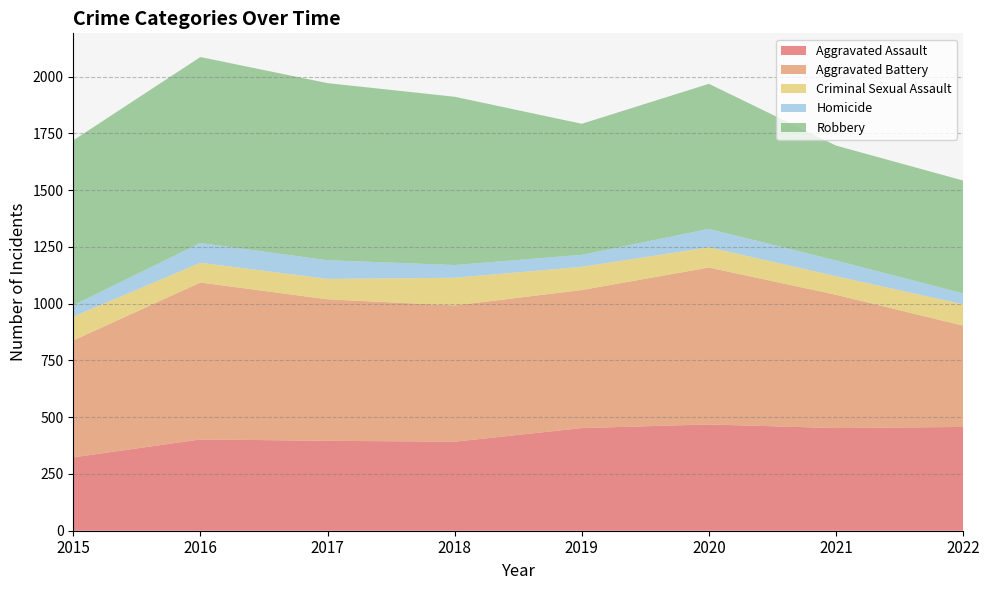

Reading left to right, what are all the values shown in this chart?

Aggravated Assault: 2015=323	2016=402	2017=396	2018=392	2019=452	2020=468	2021=452	2022=457
Aggravated Battery: 2015=515	2016=691	2017=623	2018=600	2019=608	2020=691	2021=587	2022=446
Criminal Sexual Assault: 2015=105	2016=87	2017=90	2018=122	2019=102	2020=89	2021=82	2022=94
Homicide: 2015=50	2016=87	2017=82	2018=56	2019=53	2020=81	2021=69	2022=48
Robbery: 2015=726	2016=819	2017=780	2018=741	2019=577	2020=639	2021=506	2022=497